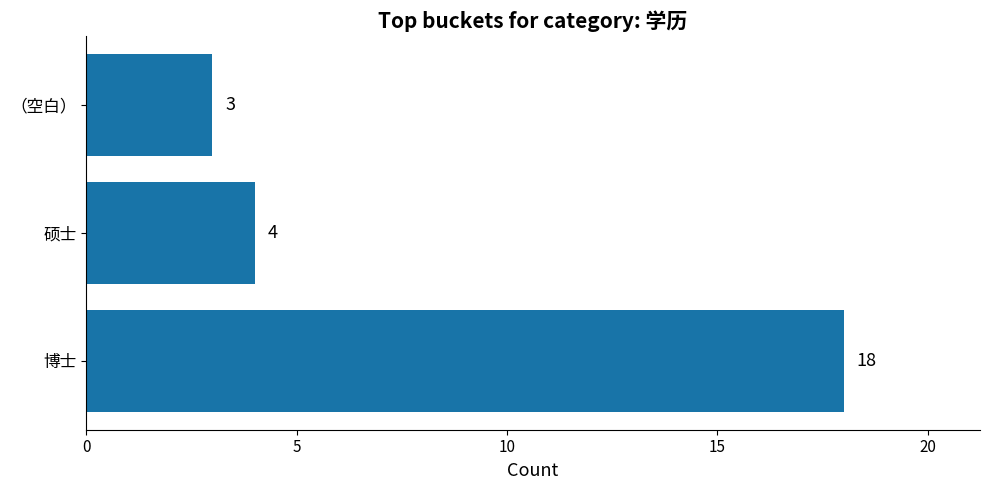

The chart shows a value of 4 at 硕士. True or false?

True